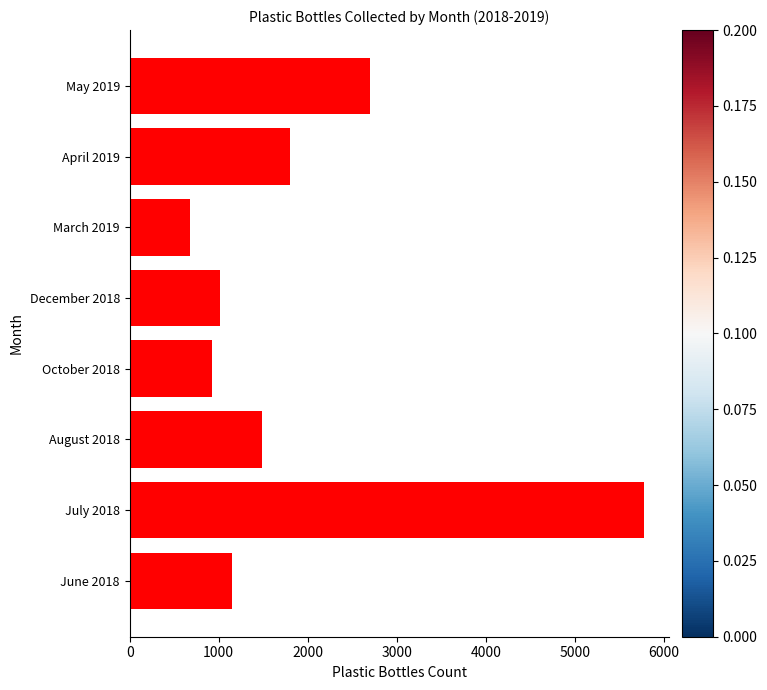

What is the sum of all values?

15520